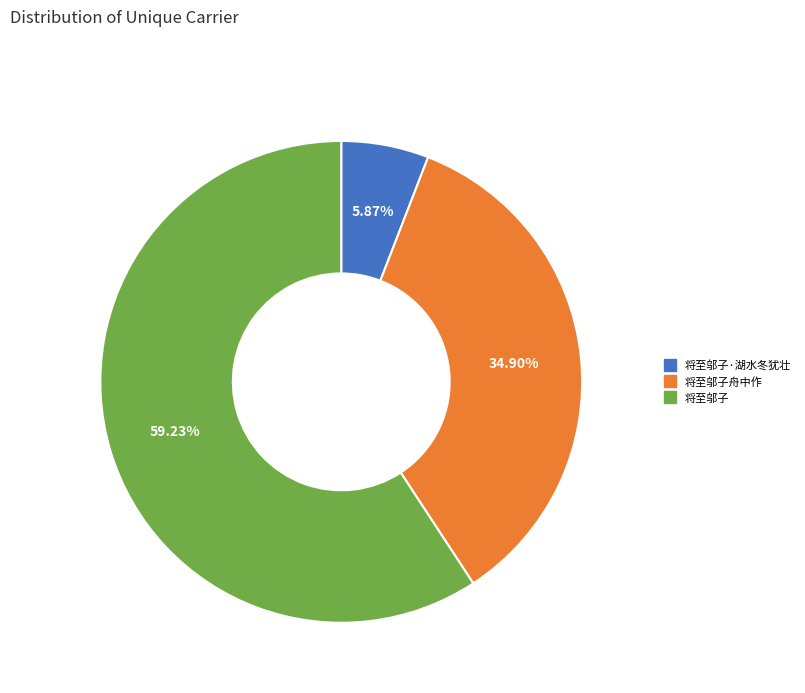

Does any single category account for the majority?

Yes